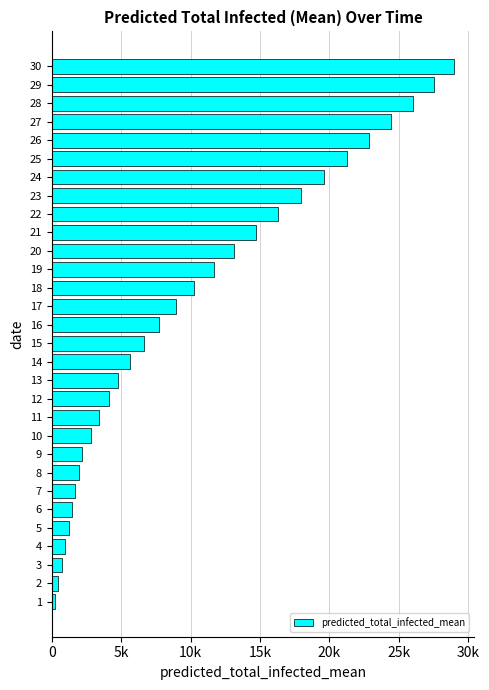

What is the minimum value shown in the chart?

241